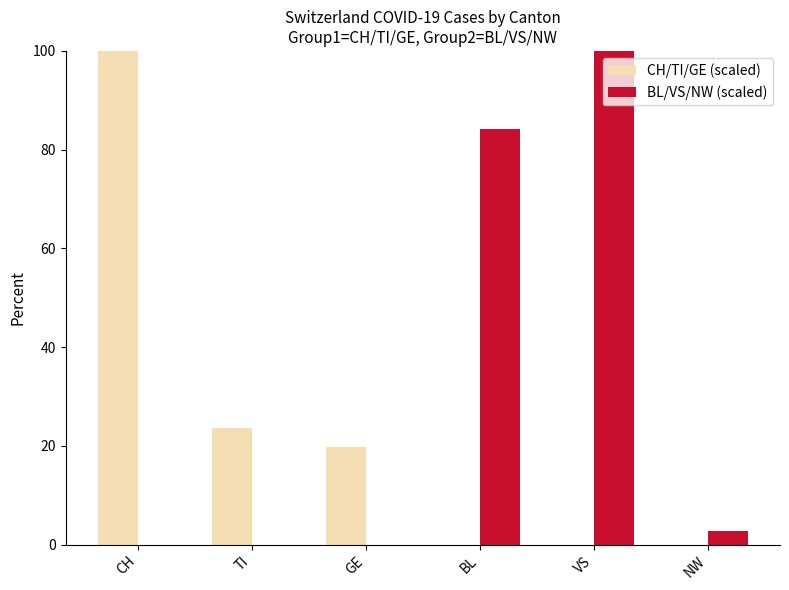

How many categories are shown in the chart?

6